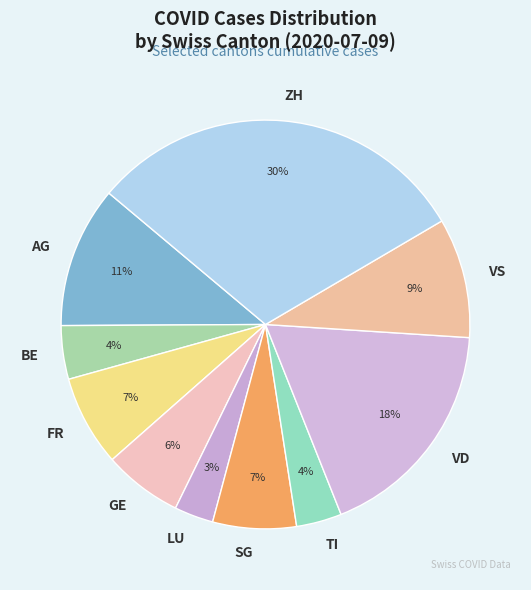

True or false: VS accounts for 21% of the total.

False